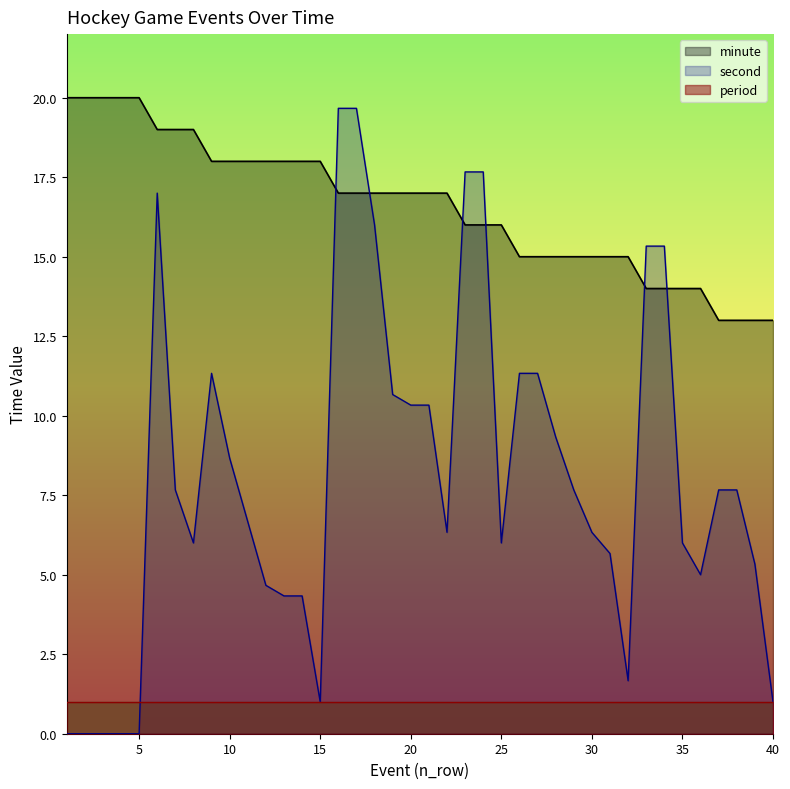

How many data points does each series have?

40